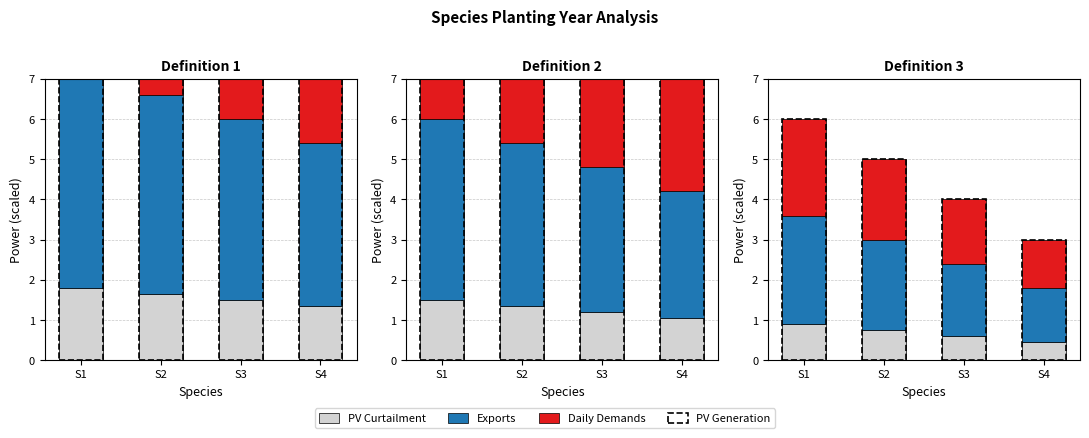

What is the difference between the highest and lowest values at S2?

1.5